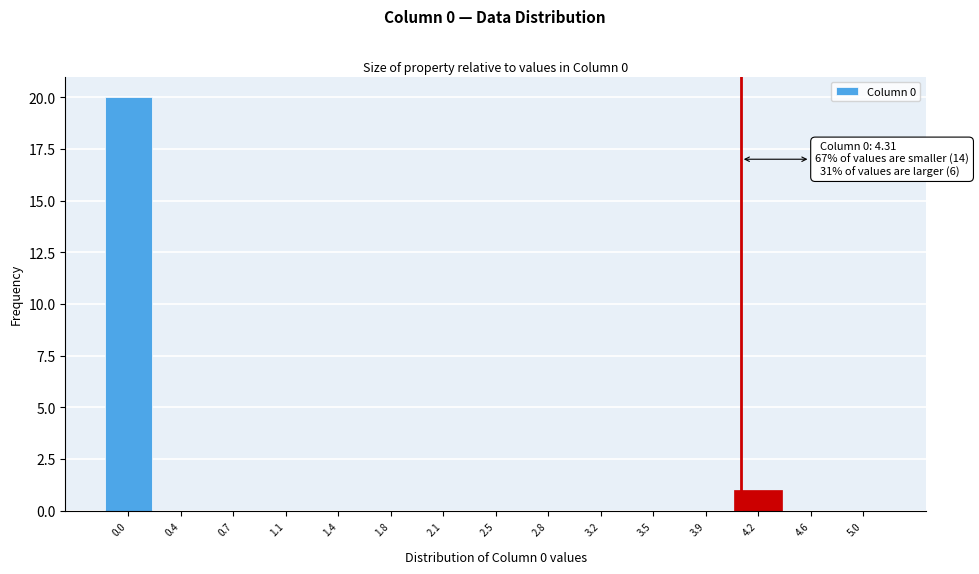

Reading left to right, extract all data points from this chart.

0.0=20	0.4=0	0.7=0	1.1=0	1.4=0	1.8=0	2.1=0	2.5=0	2.8=0	3.2=0	3.5=0	3.9=0	4.2=1	4.6=0	5.0=0